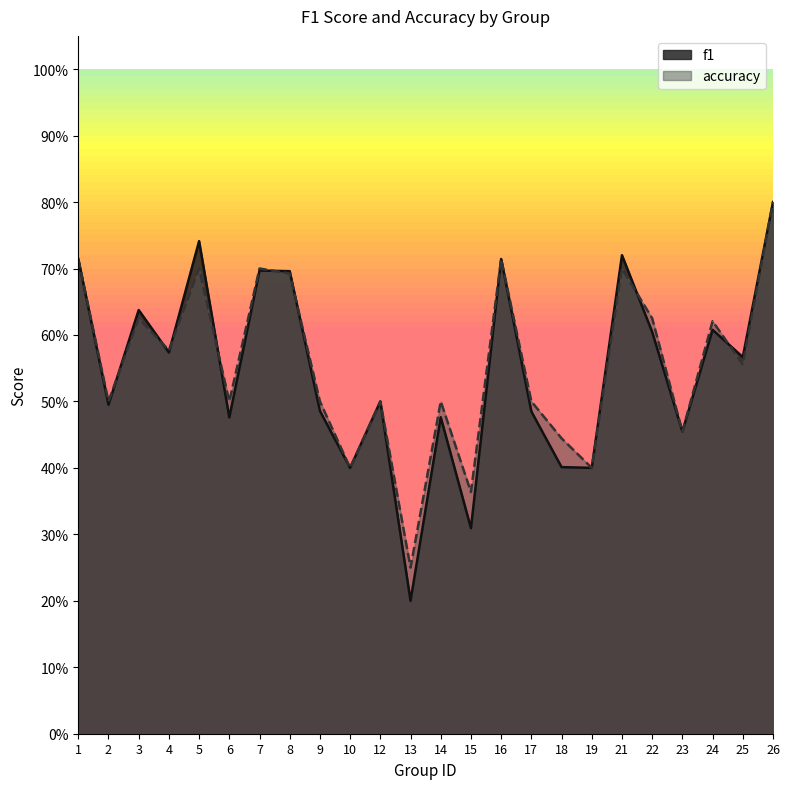

True or false: accuracy has more than 0 interior local peaks.

True